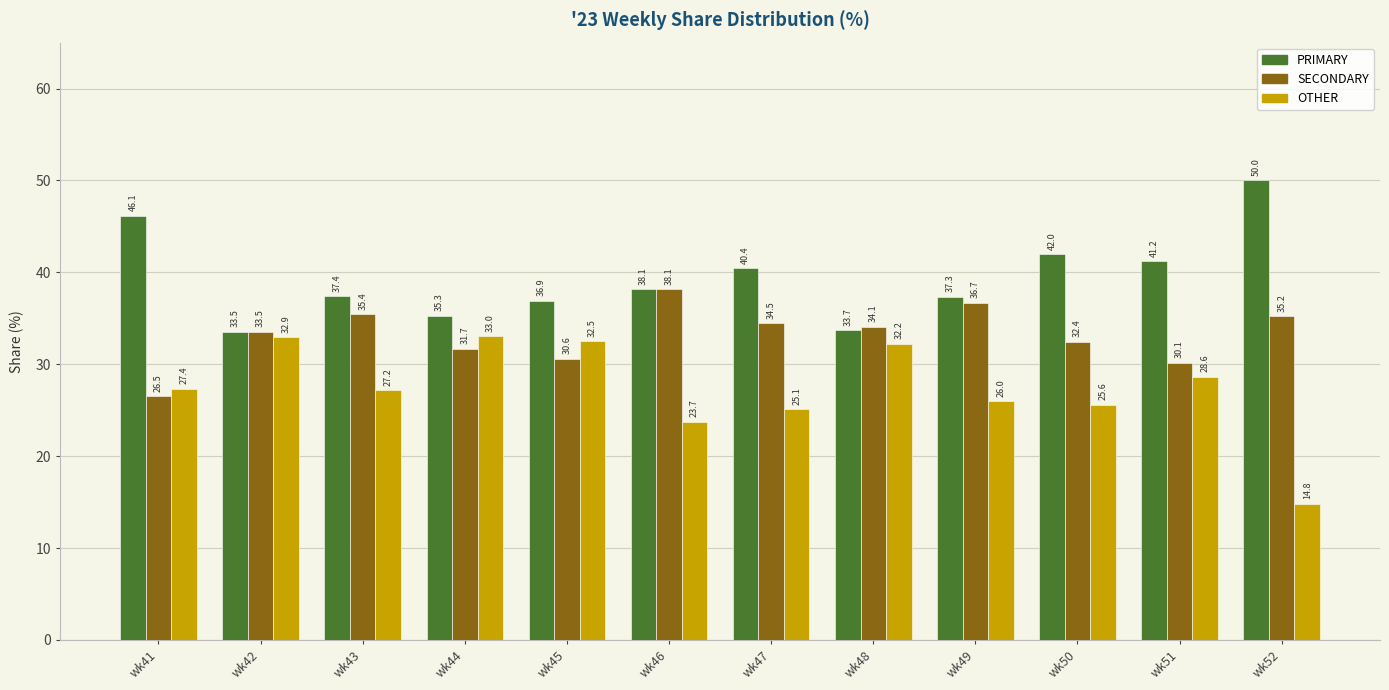

Which series has the largest total across all categories?

PRIMARY